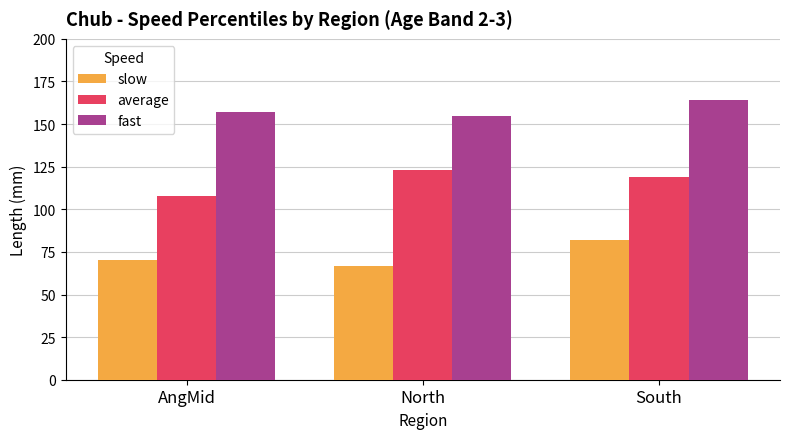

What is the sum of all fast values?

476